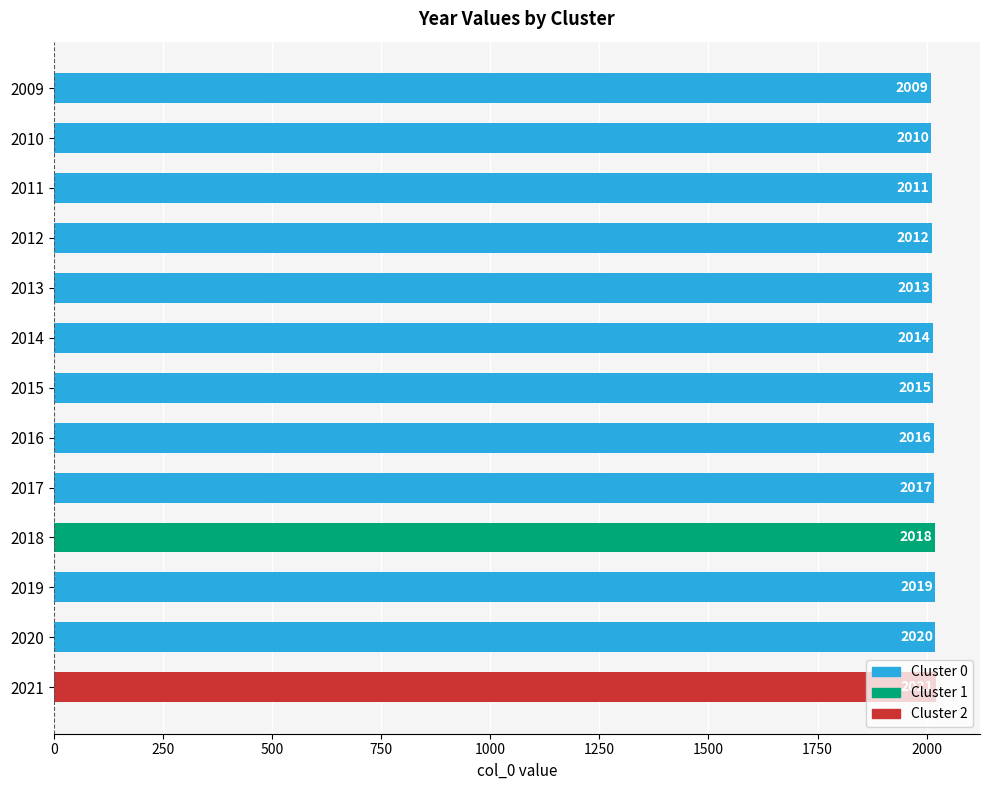

Rank the categories by value from lowest to highest.

2009, 2010, 2011, 2012, 2013, 2014, 2015, 2016, 2017, 2018, 2019, 2020, 2021